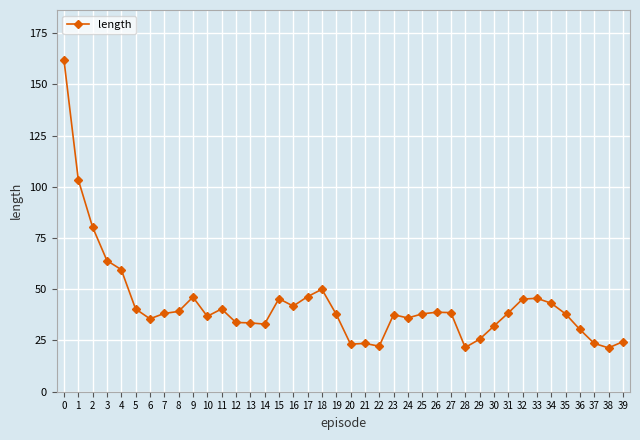

What is the sum of all values?

1715.4